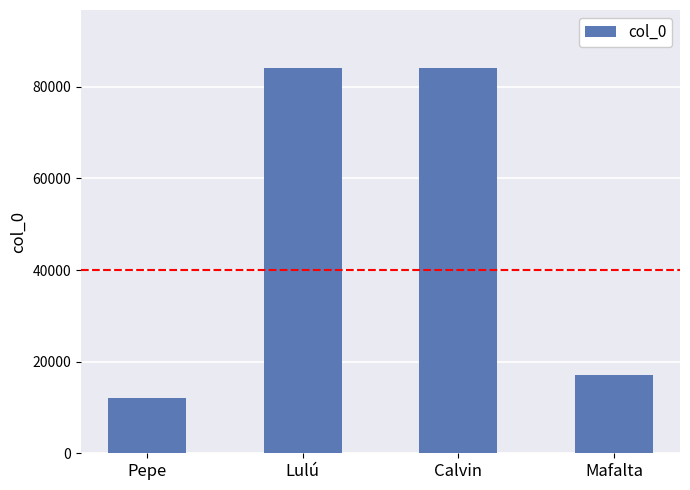

What is the average value?

49323